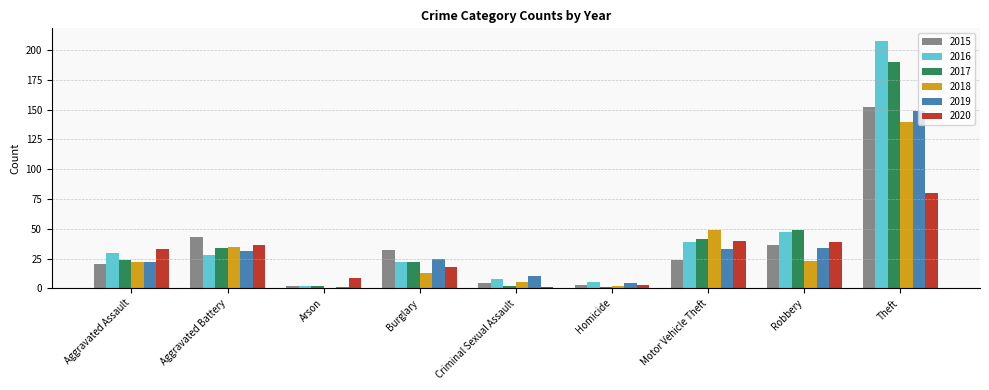

Between Aggravated Assault and Motor Vehicle Theft, which series saw the biggest shift?

2018